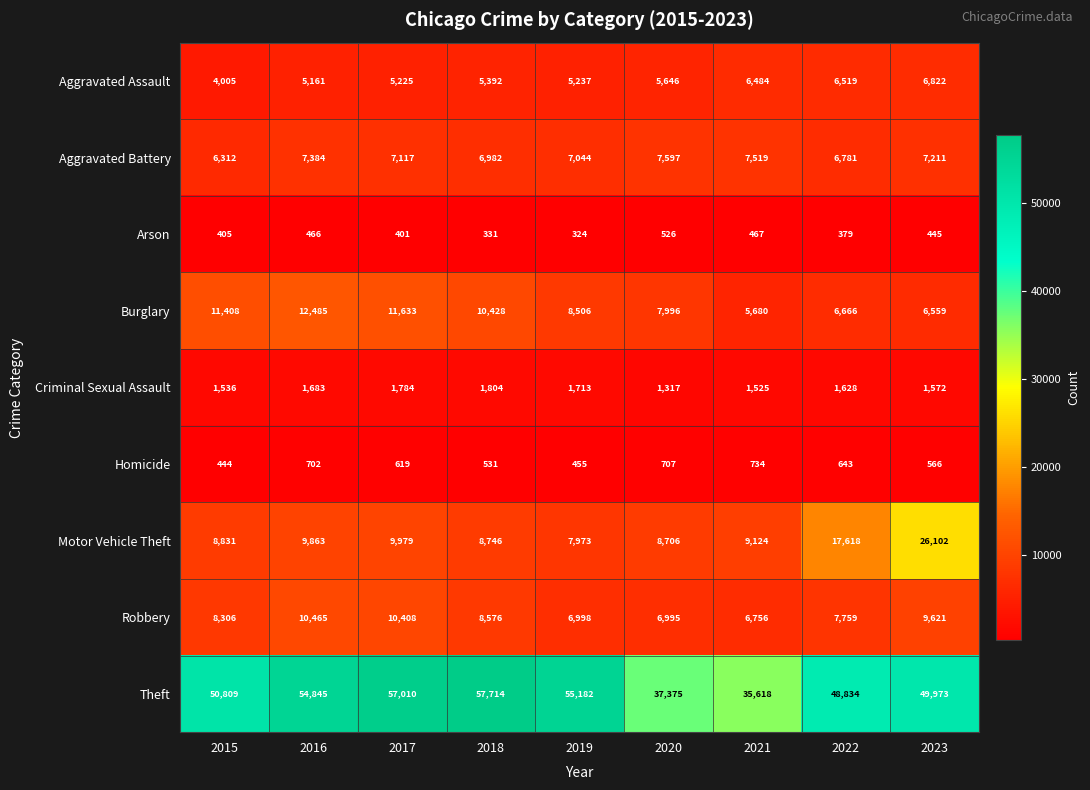

Rank the series at 2016 from highest to lowest value.

Theft, Burglary, Robbery, Motor Vehicle Theft, Aggravated Battery, Aggravated Assault, Criminal Sexual Assault, Homicide, Arson